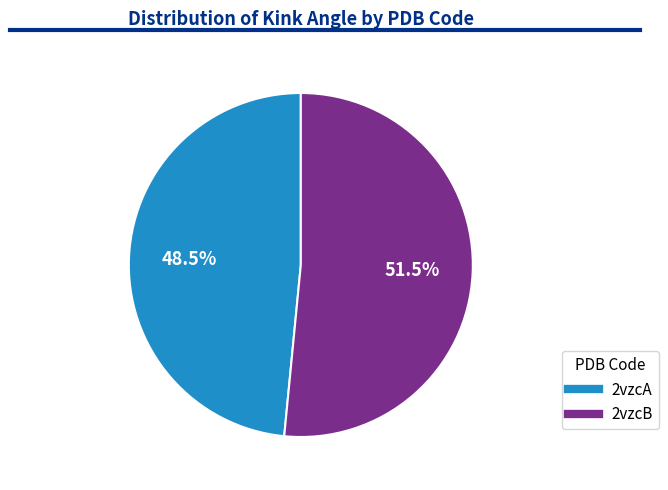

Does any single category account for the majority?

Yes